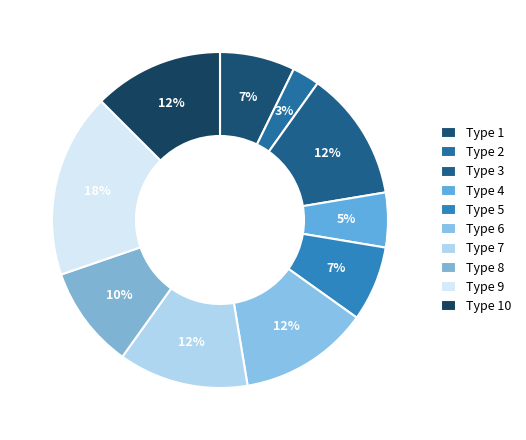

Count the number of slices in the pie.

10